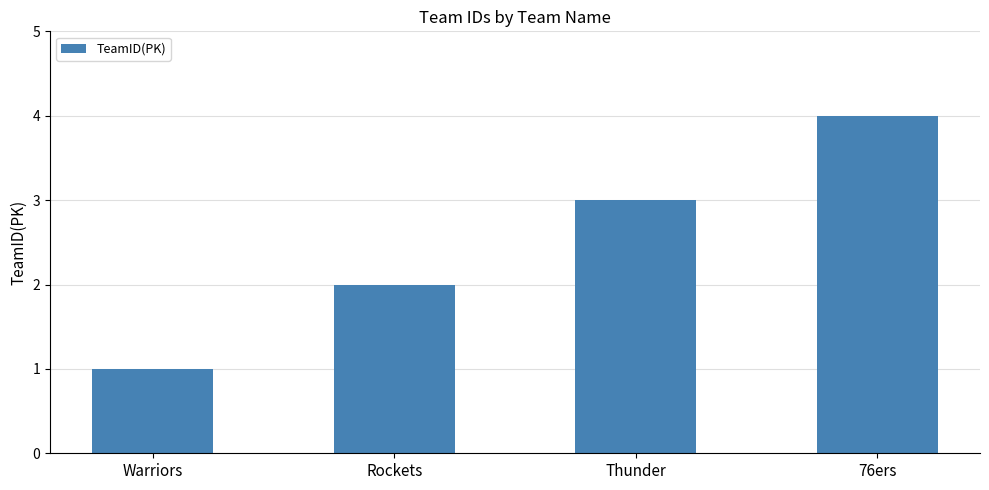

How many values are between 2 and 4?

3